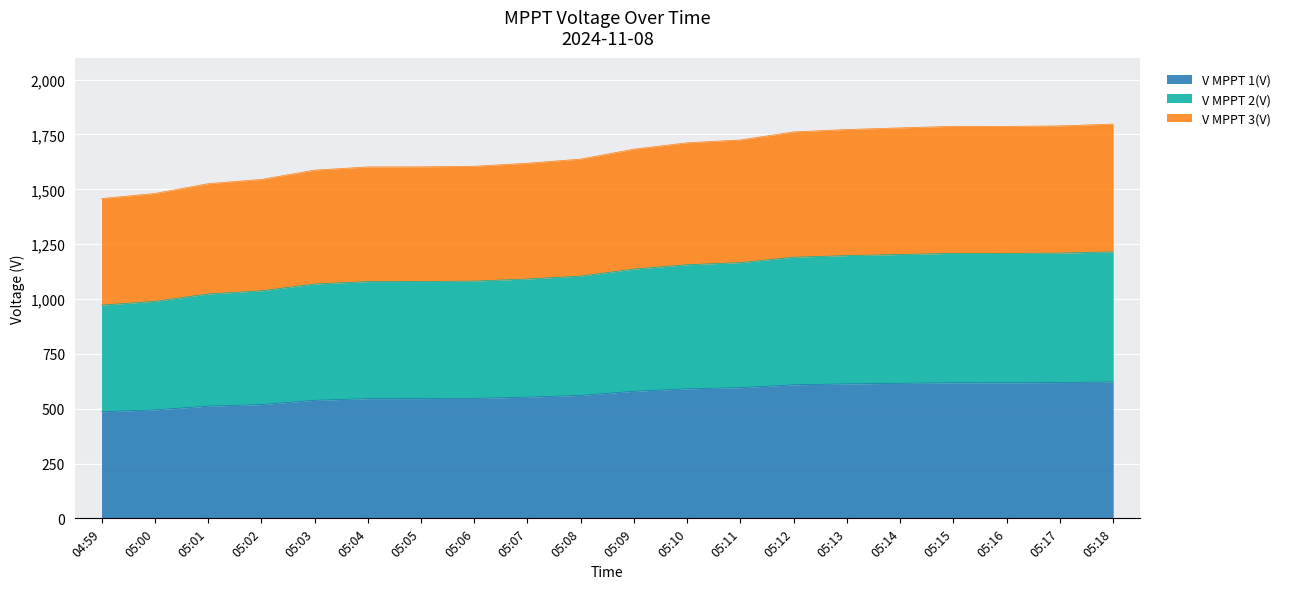

Reading left to right, what are all the values shown in this chart?

V MPPT 1(V): 04:59=486.0	05:00=494.5	05:01=511.4	05:02=518.7	05:03=538.2	05:04=545.7	05:05=545.9	05:06=547.0	05:07=552.5	05:08=560.5	05:09=579.3	05:10=590.4	05:11=595.9	05:12=608.9	05:13=612.9	05:14=615.5	05:15=618.2	05:16=618.0	05:17=619.0	05:18=621.8
V MPPT 2(V): 04:59=972.0	05:00=989.1	05:01=1022.7	05:02=1037.2	05:03=1068.2	05:04=1079.3	05:05=1079.7	05:06=1081.5	05:07=1091.1	05:08=1104.4	05:09=1136.3	05:10=1156.2	05:11=1165.7	05:12=1190.4	05:13=1197.8	05:14=1202.7	05:15=1207.9	05:16=1207.4	05:17=1209.3	05:18=1214.6
V MPPT 3(V): 04:59=1457.8	05:00=1481.0	05:01=1525.5	05:02=1545.0	05:03=1587.4	05:04=1602.0	05:05=1602.5	05:06=1604.9	05:07=1618.8	05:08=1637.8	05:09=1683.1	05:10=1712.1	05:11=1725.0	05:12=1761.8	05:13=1772.6	05:14=1780.1	05:15=1787.2	05:16=1786.8	05:17=1789.1	05:18=1797.3